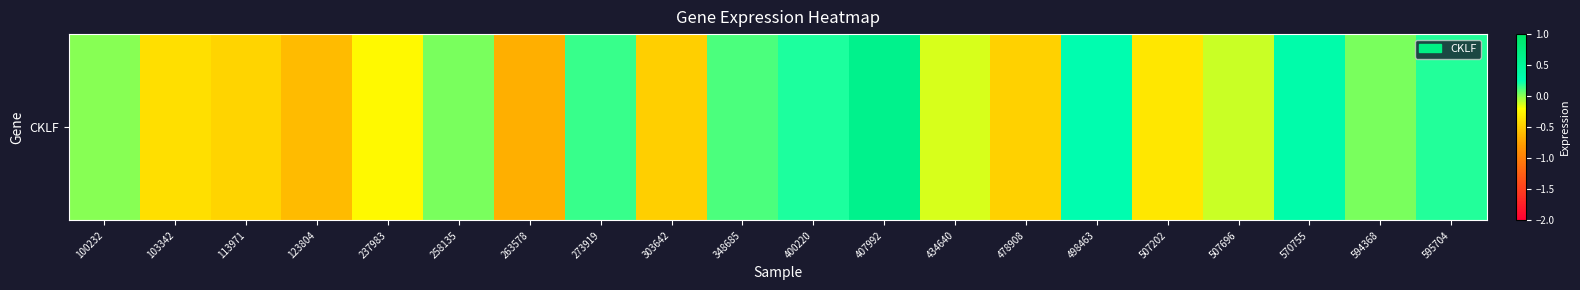

The value at 407992 is 1.1. True or false?

False